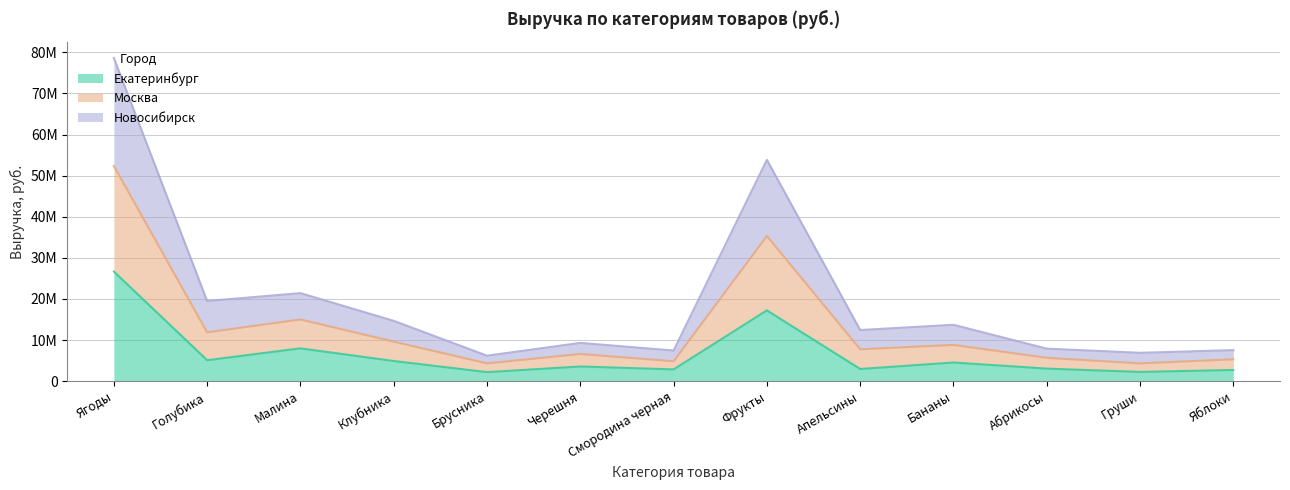

How many lines are shown in the chart?

3